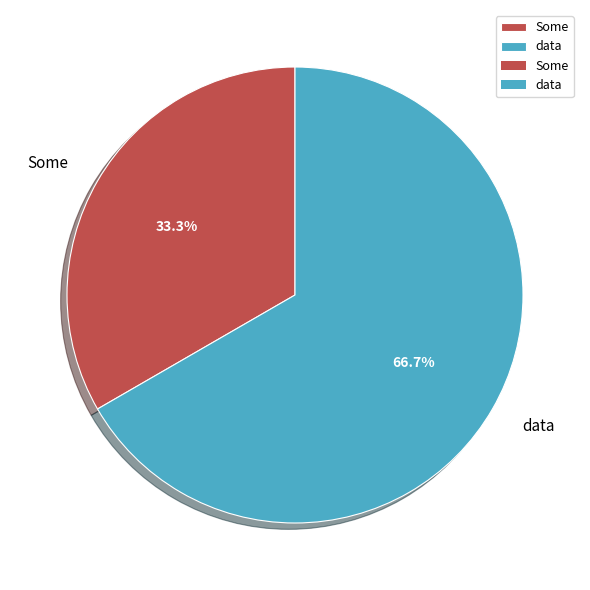

Between Some and data, which is larger?

data